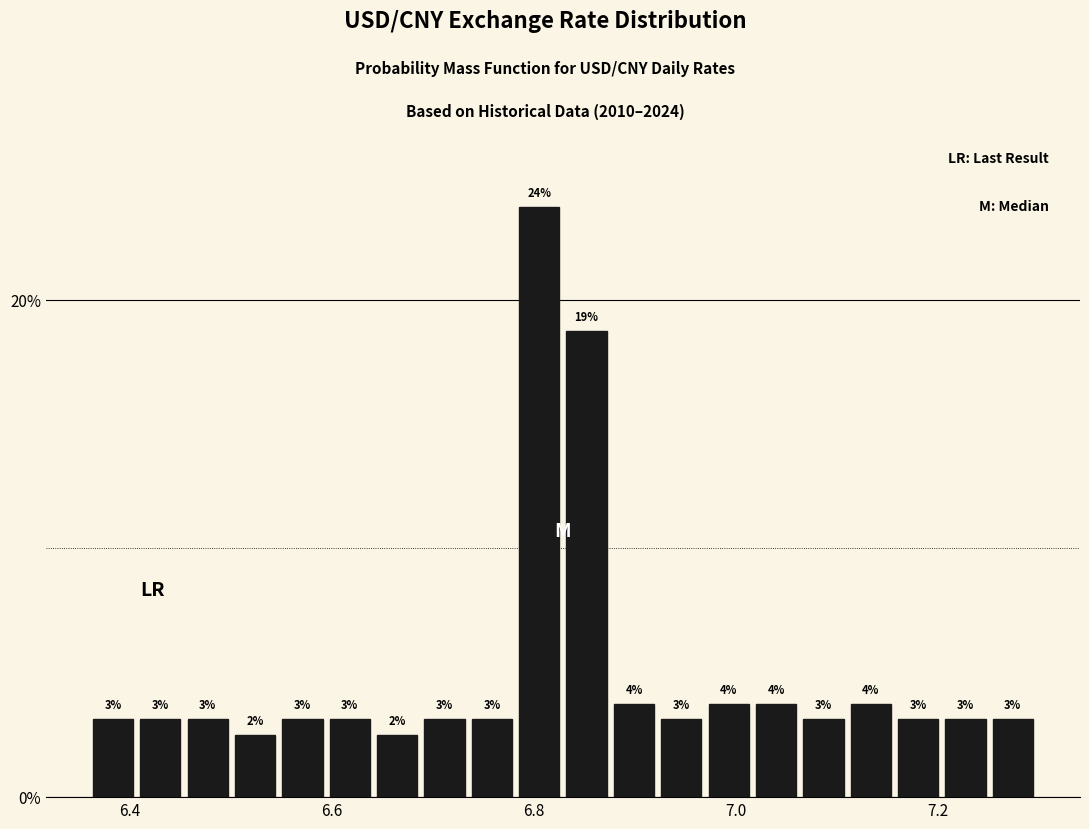

Read against the x-axis, roughly where is the centre of the tallest bar?

6.80